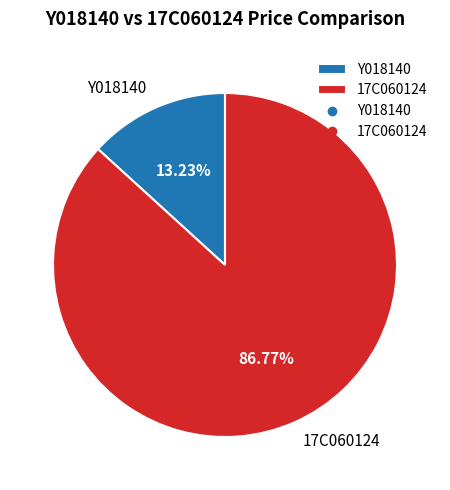

Is it true that Y018140 is 13% of the pie?

True